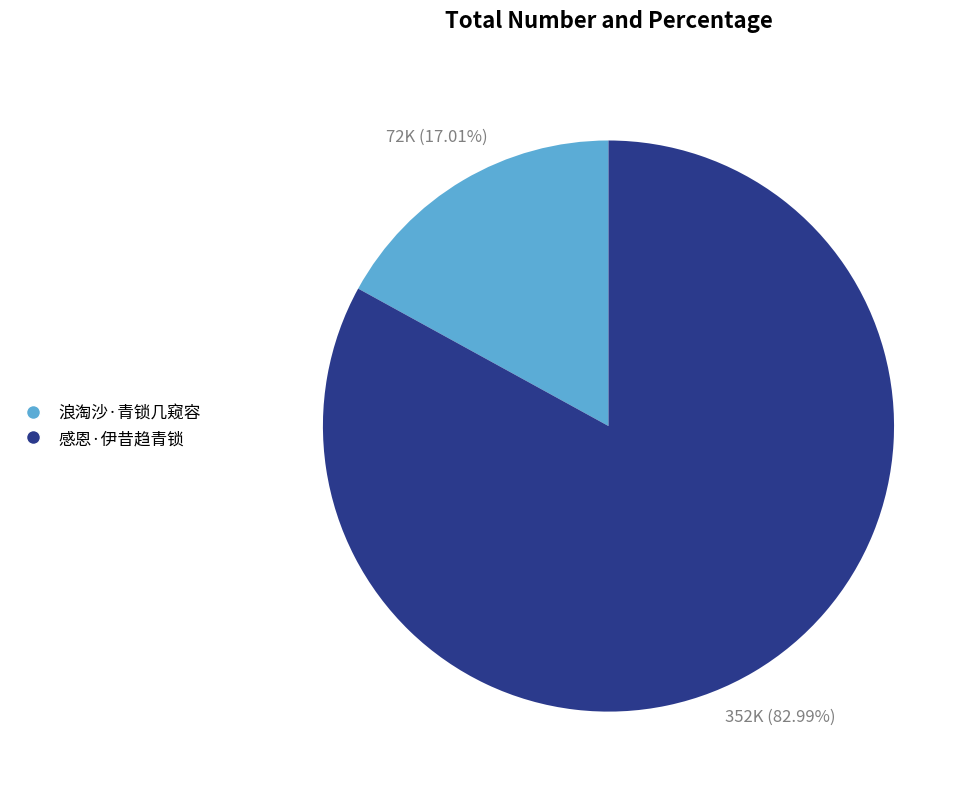

Combined, what portion of the pie is 感恩·伊昔趋青锁 and 浪淘沙·青锁几窥容?

100.0%